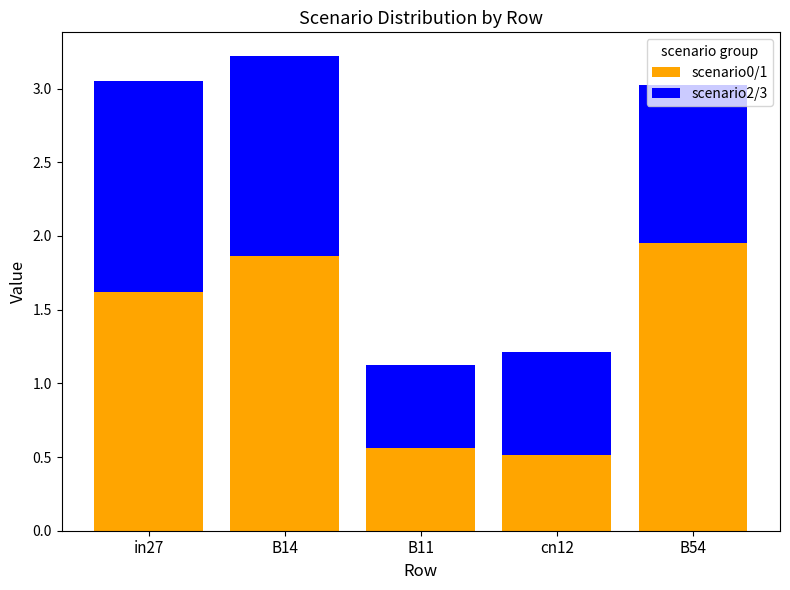

What is the sum of all scenario0/1 values?

6.5